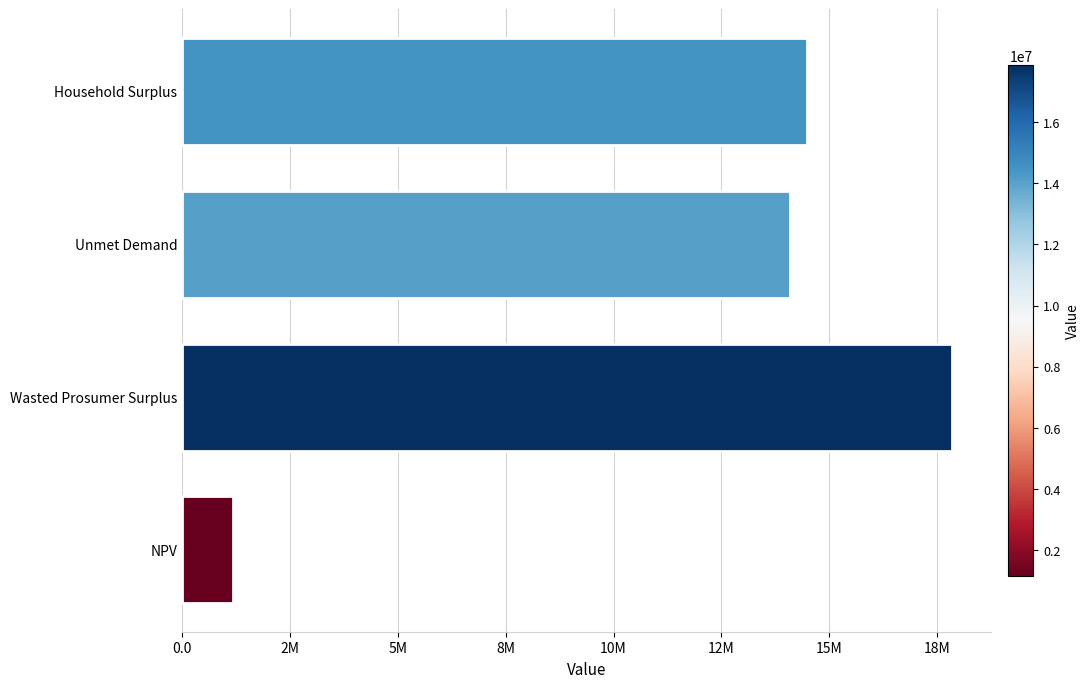

Rank the categories by value from highest to lowest.

Wasted Prosumer Surplus, Household Surplus, Unmet Demand, NPV